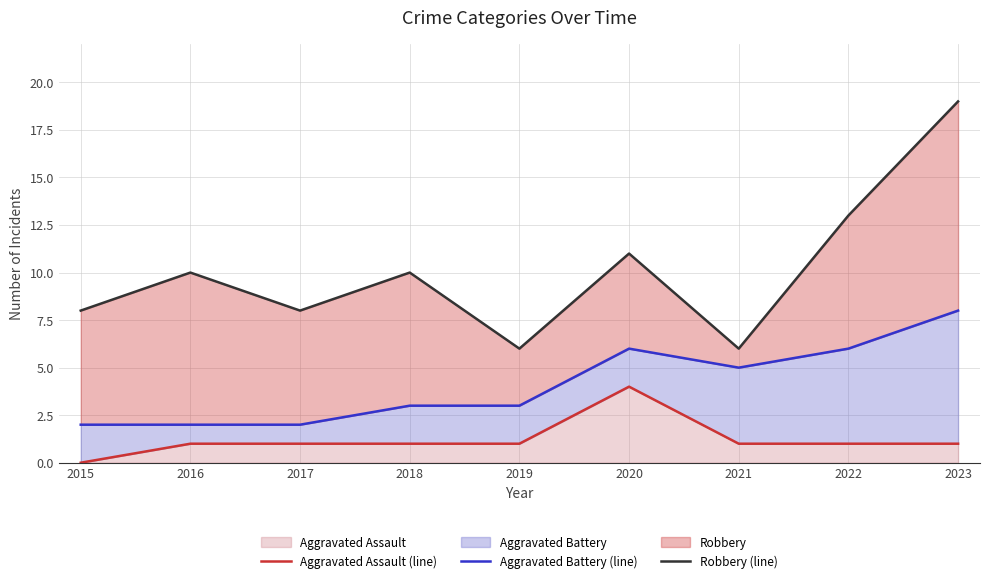

Which category has the lowest value across all series?

2015